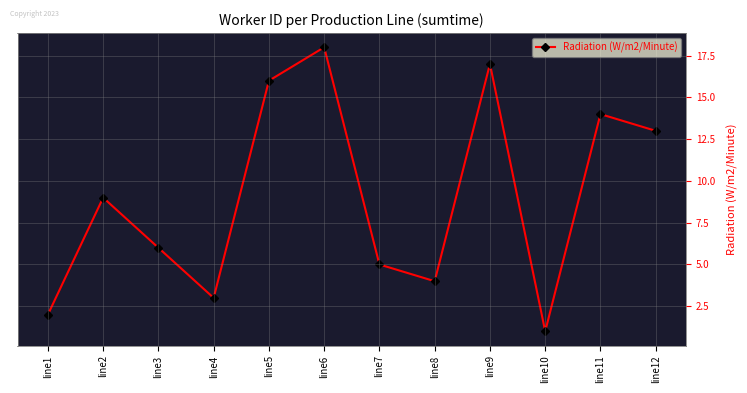

Where is the first local minimum?

line4